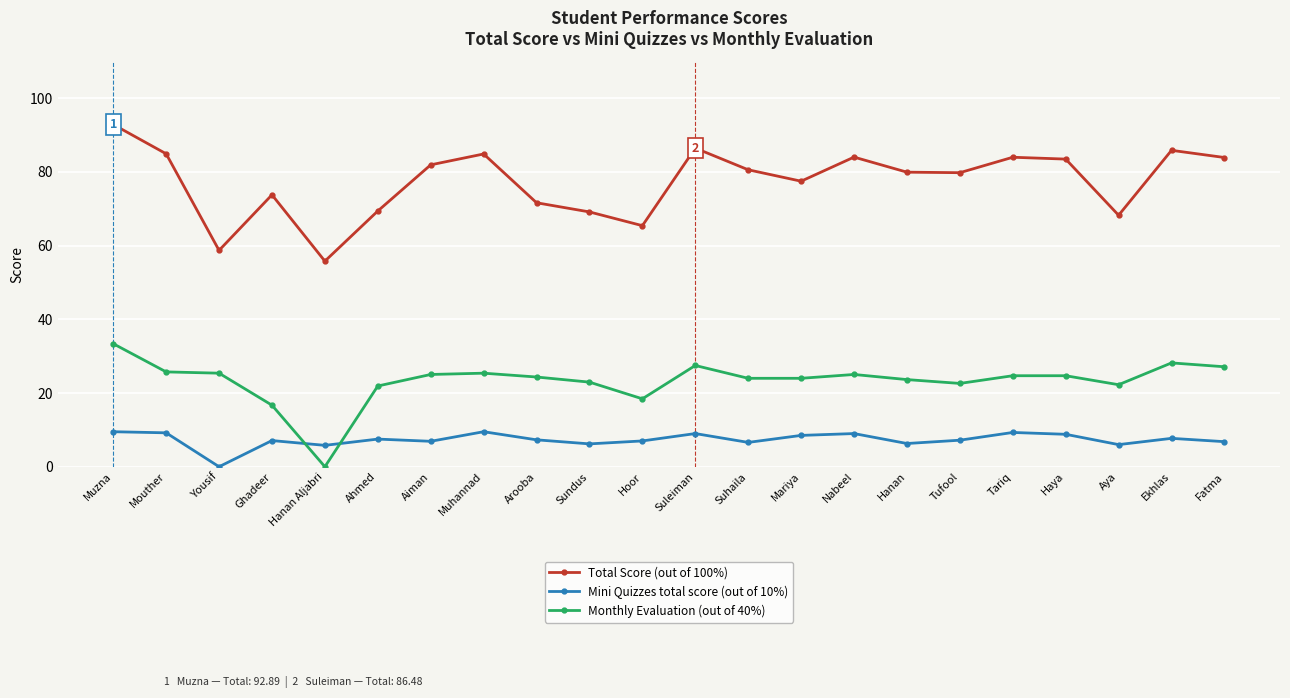

Which category has the lowest value in the Mini Quizzes total score (out of 10%) series?

Yousif